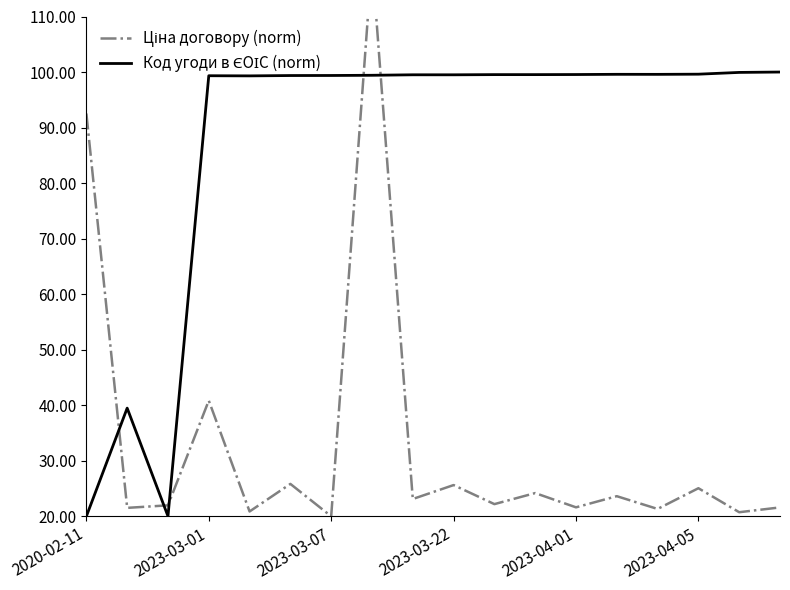

What is the difference between the second highest and minimum values in the Код угоди в ЄОІС (norm) series?

79.9